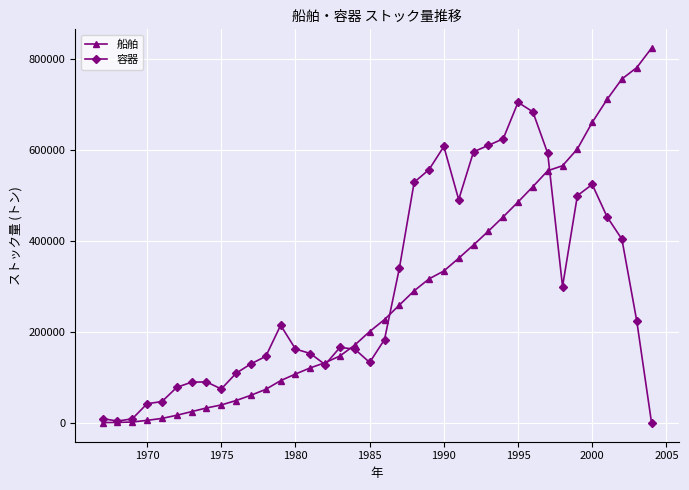

Which series has the largest range (max minus min)?

船舶